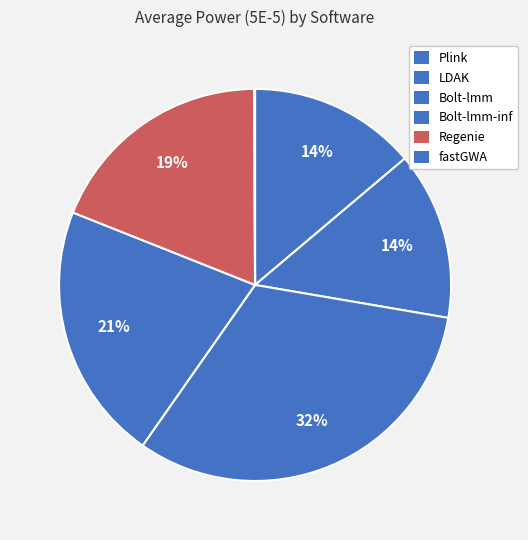

To the nearest percent, what is the average slice percentage?

17%